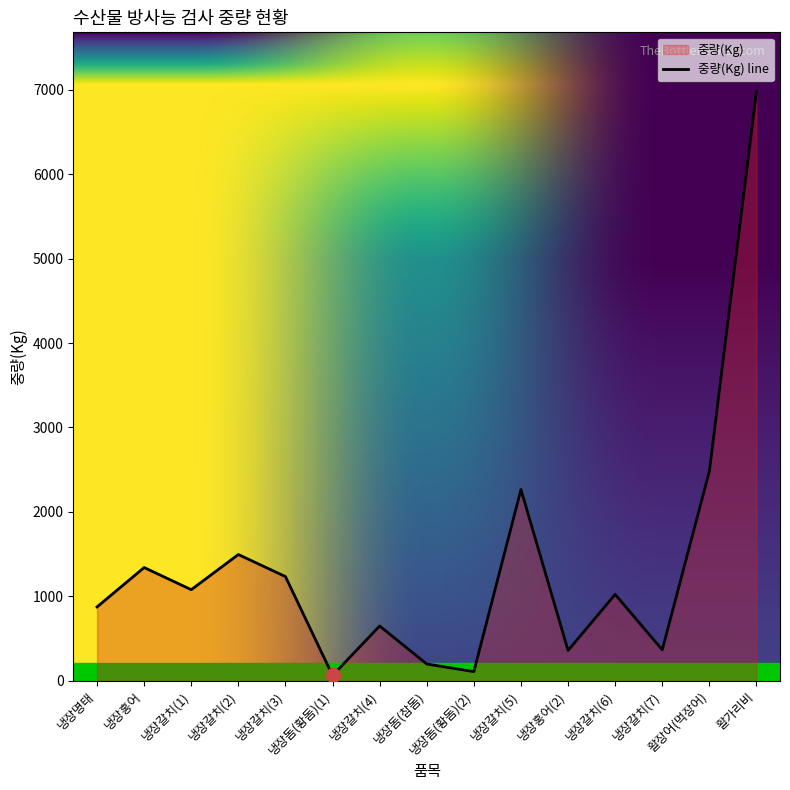

How many interior local peaks (higher than both neighbors) does the data have?

5